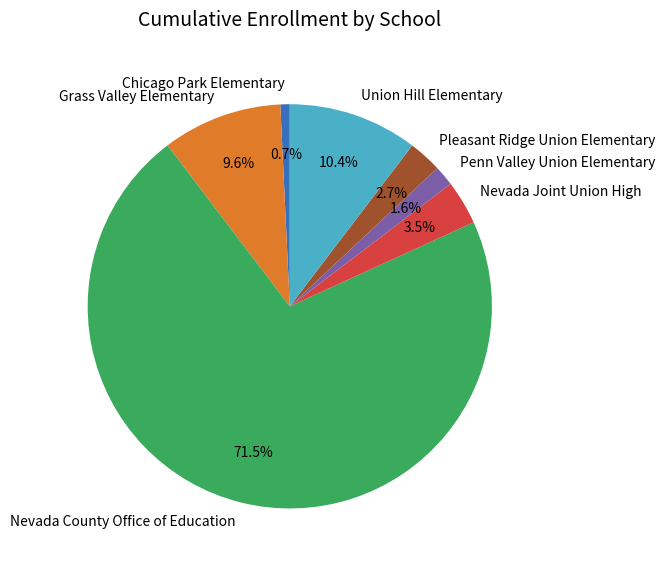

To the nearest percent, what is the difference between the Pleasant Ridge Union Elementary and Nevada Joint Union High slice percentages?

1%